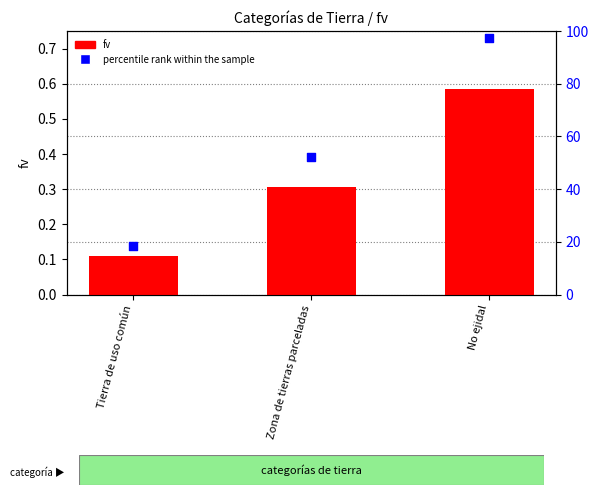

Which series has the widest spread of Y values?

percentile rank within the sample